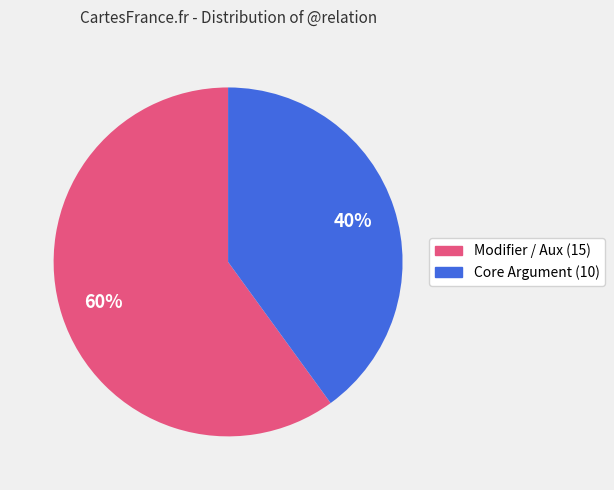

To the nearest percent, what is the difference between the largest and smallest slice percentages?

20%